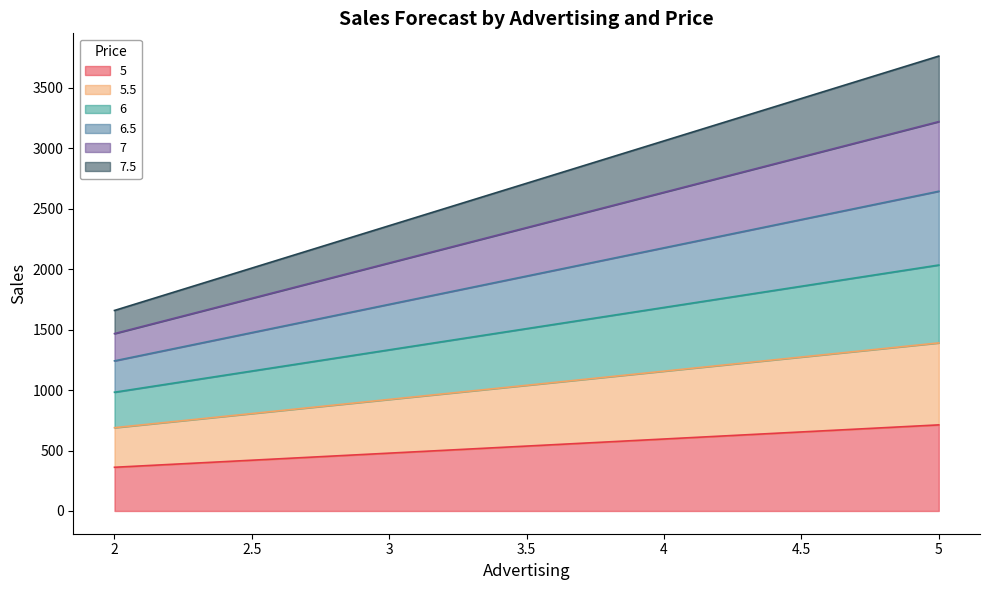

What is the total value across all series at 4?

3061.0